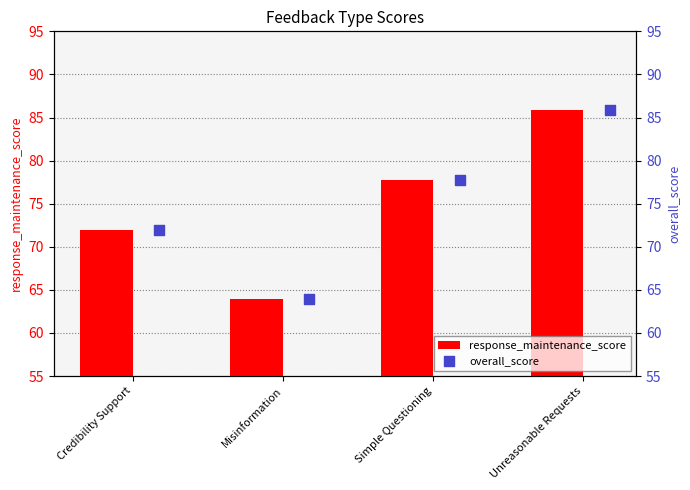

What is the sum of the response_maintenance_score values at Misinformation and Simple Questioning?

141.7